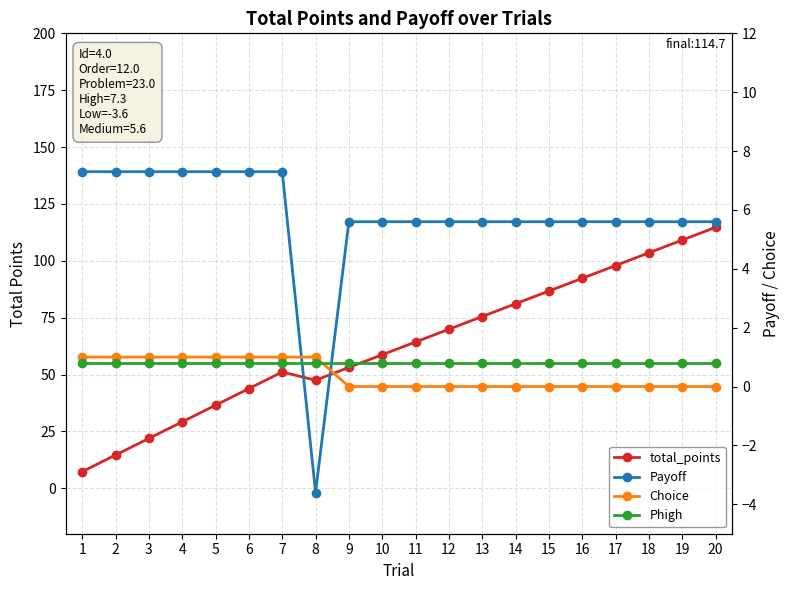

At how many categories does at least one series exceed 10?

19